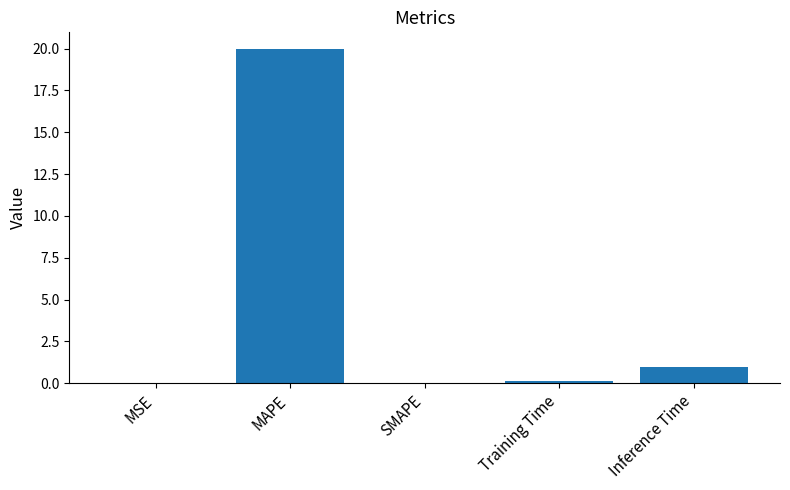

How many categories are shown in the chart?

5